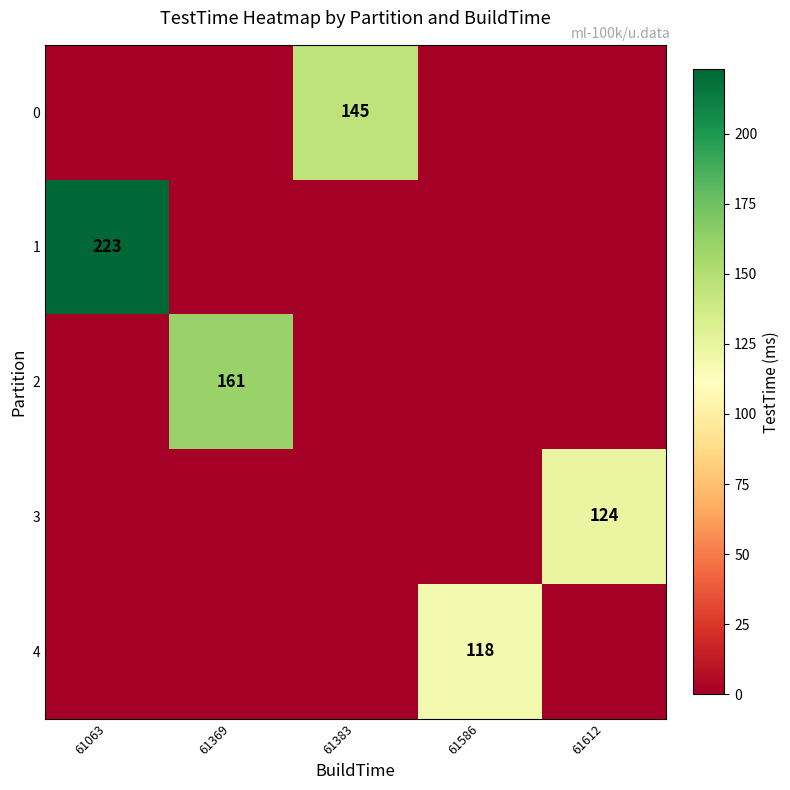

The 3 series shows 124 at 61612. True or false?

True